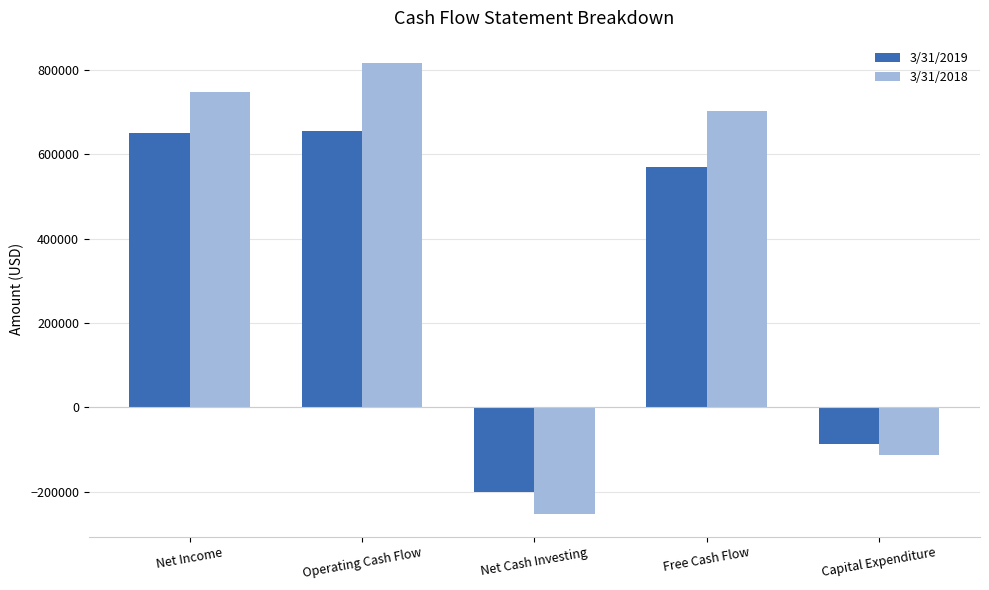

Reading left to right, extract all data points from this chart.

3/31/2019: Net Income=649625	Operating Cash Flow=655211	Net Cash Investing=-200181	Free Cash Flow=569212	Capital Expenditure=-85999
3/31/2018: Net Income=746533	Operating Cash Flow=815059	Net Cash Investing=-252203	Free Cash Flow=702512	Capital Expenditure=-112547